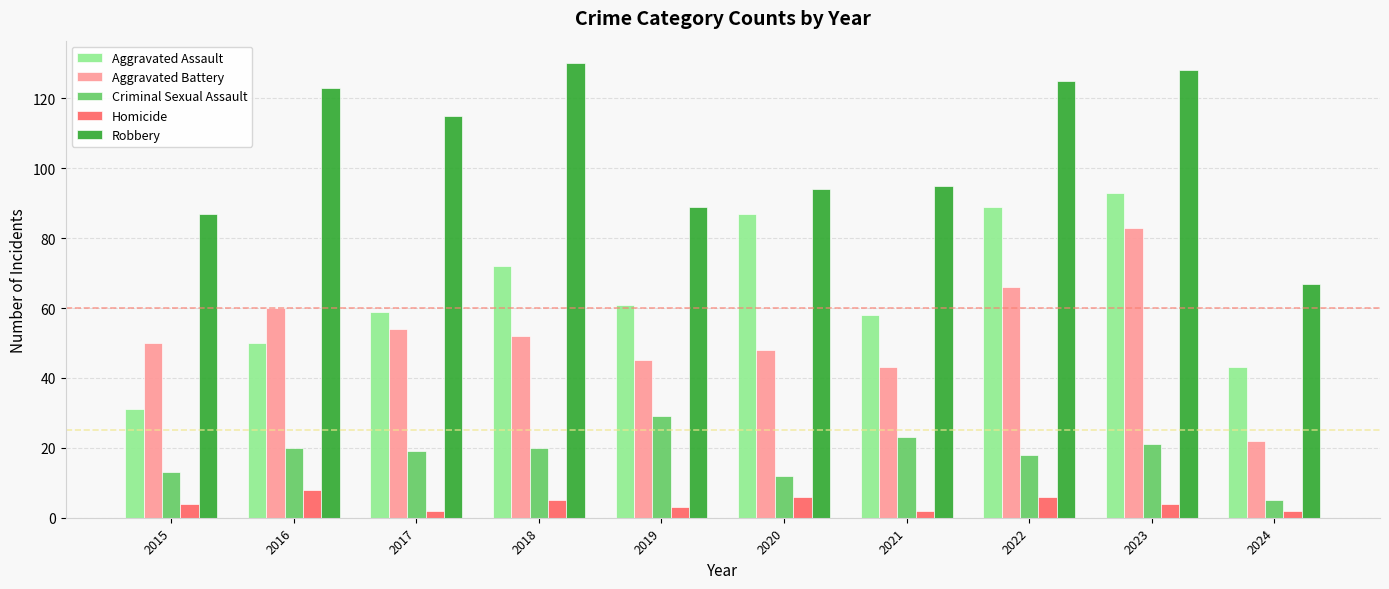

Does the chart contain stacked bars?

No